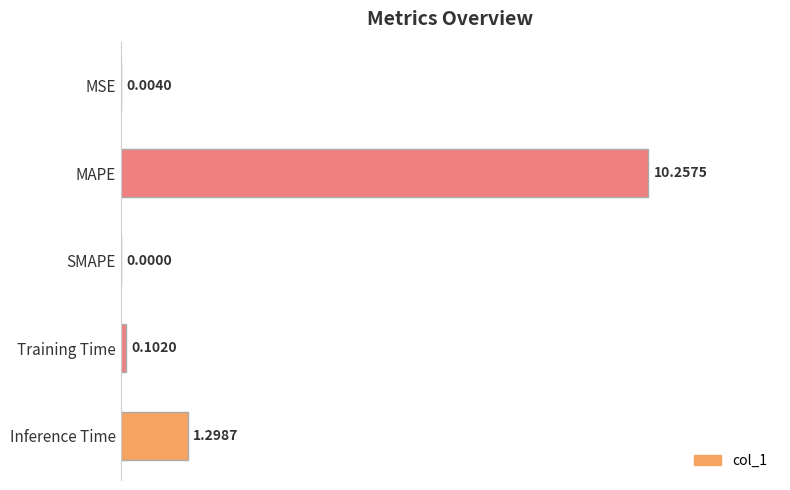

What is the change in value from SMAPE to Training Time?

+0.1